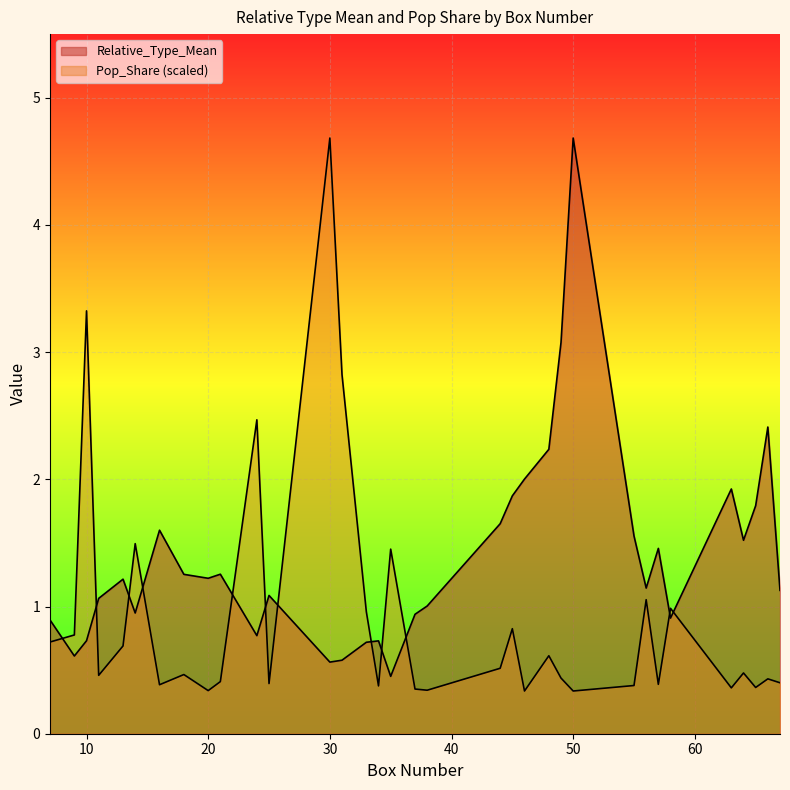

What is the value of the Relative_Type_Mean point at the 2nd from the left?

0.6